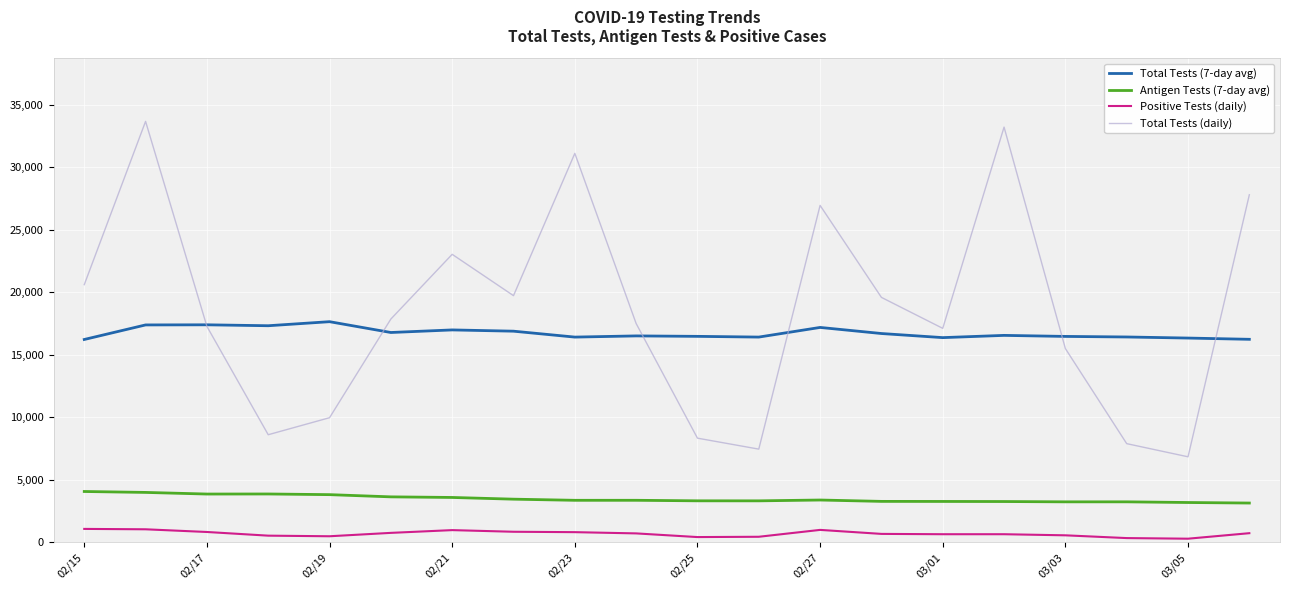

What is the greatest value displayed?

33669